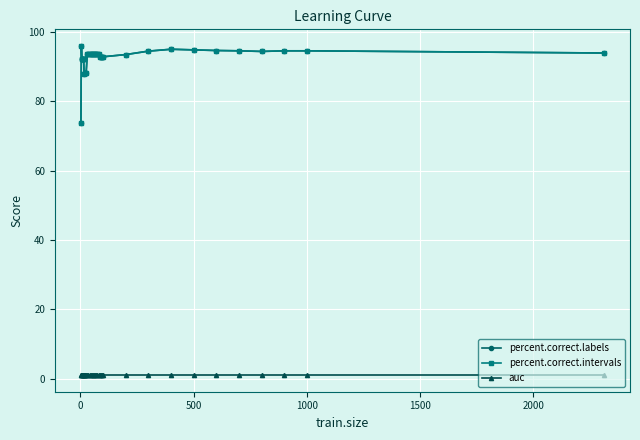

Is this an area chart (filled region under the line)?

No